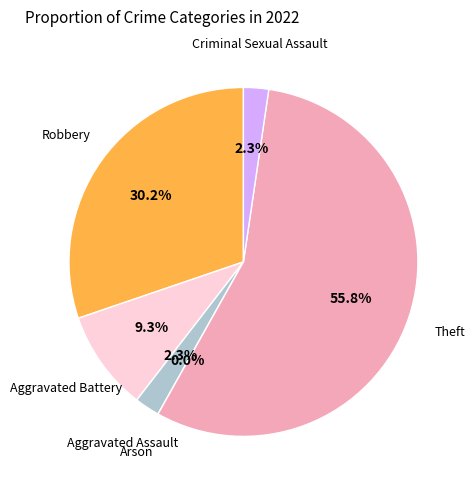

To the nearest percent, what portion does Robbery represent?

30%